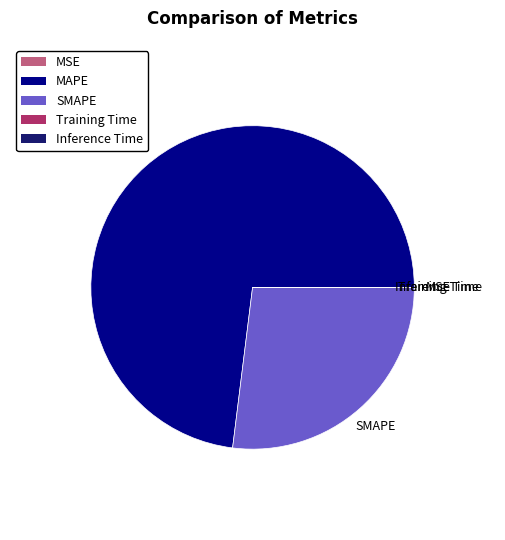

Which slice is the largest?

MAPE